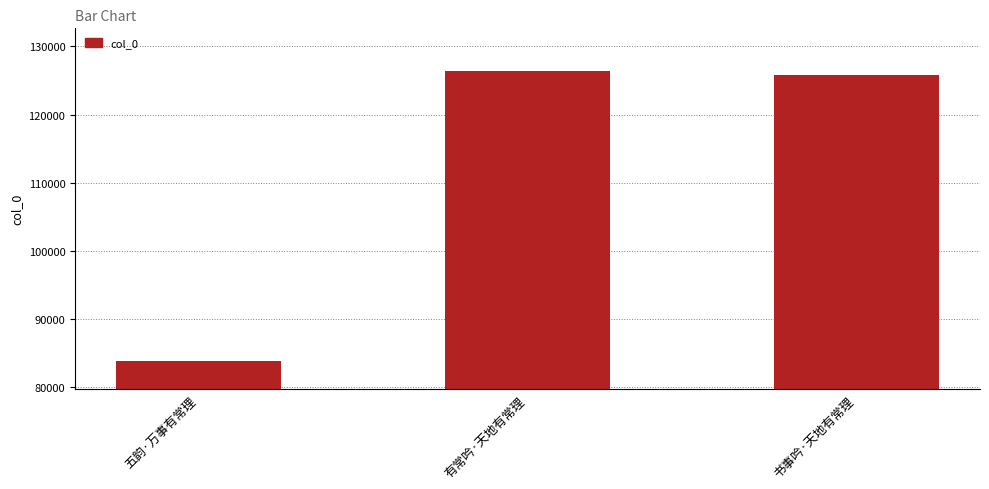

Count the number of categories in the chart.

3